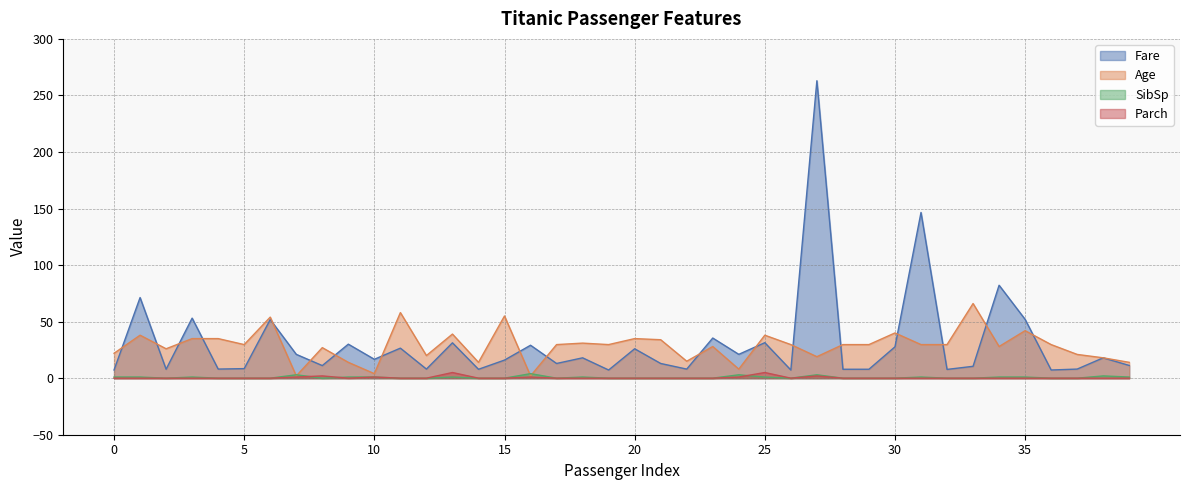

Is it true that Fare equals 2.5 at 22?

False